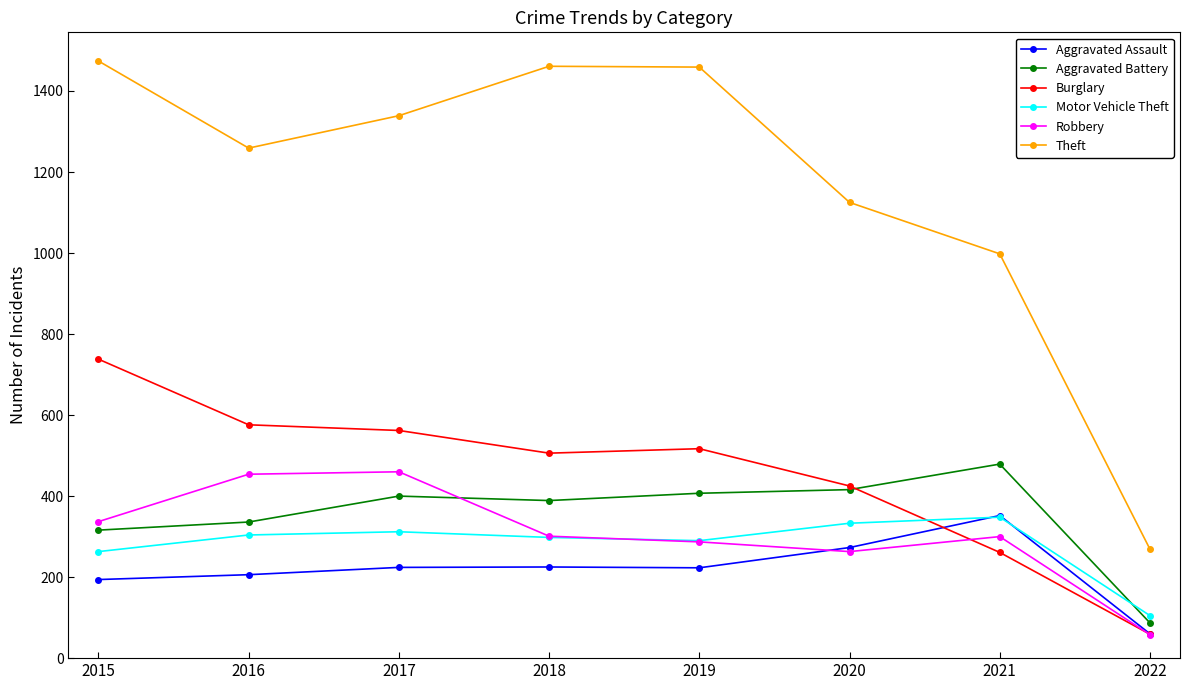

Between 2016 and 2018, which series saw the biggest shift?

Theft